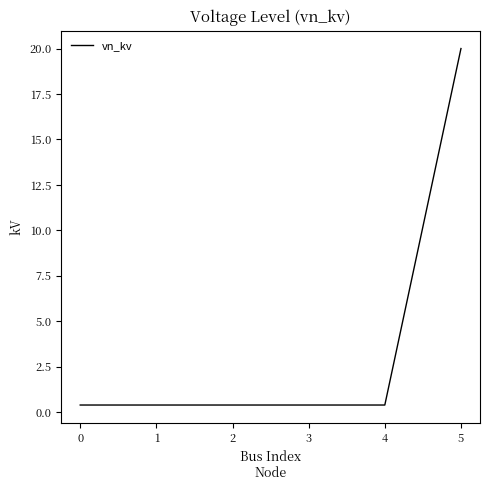

True or false: there are more than 2 points higher than both neighbors.

False